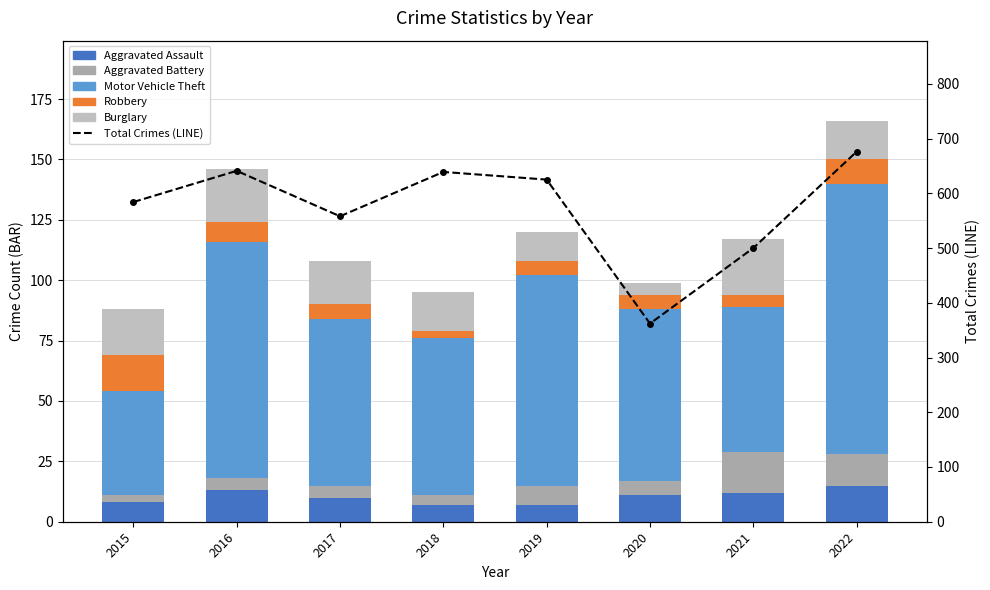

What is the minimum value for Aggravated Assault?

7